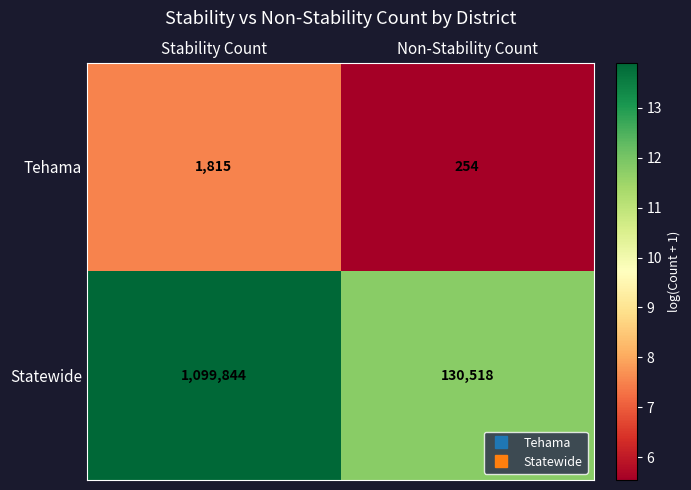

What is the total value across all series at Stability Count?

1101659